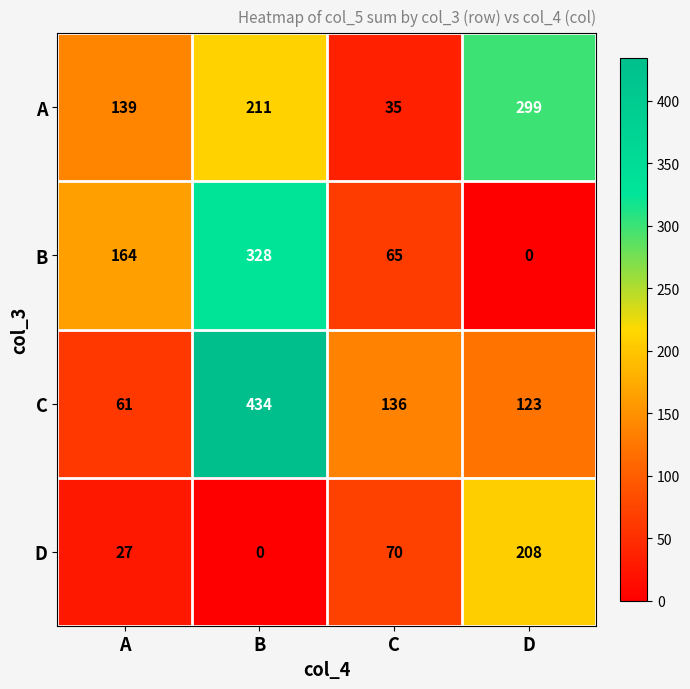

At how many categories does at least one series exceed 64?

4